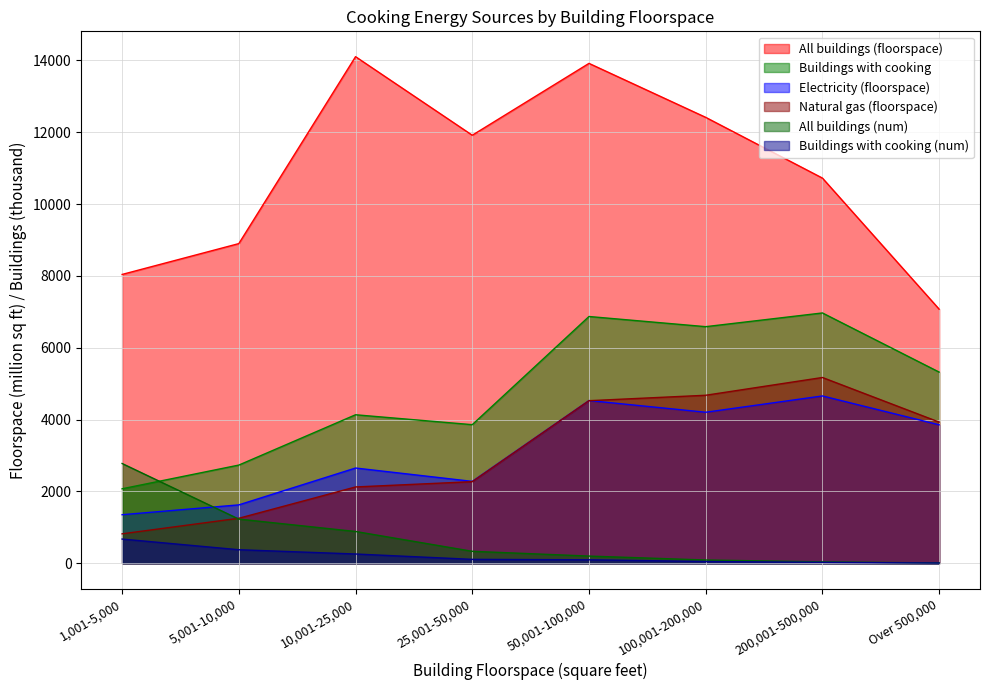

What is the value of the Buildings with cooking point at the 4th from the left?

3858